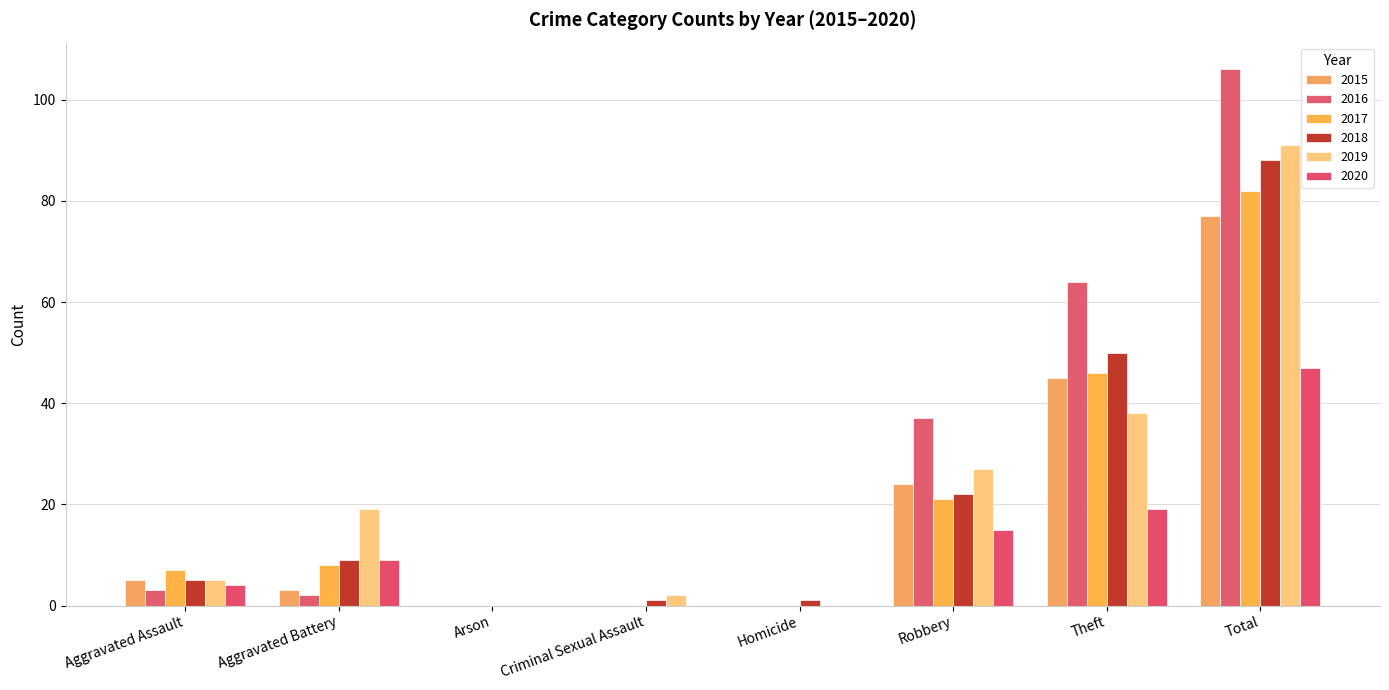

Which series has the largest total across all categories?

2016